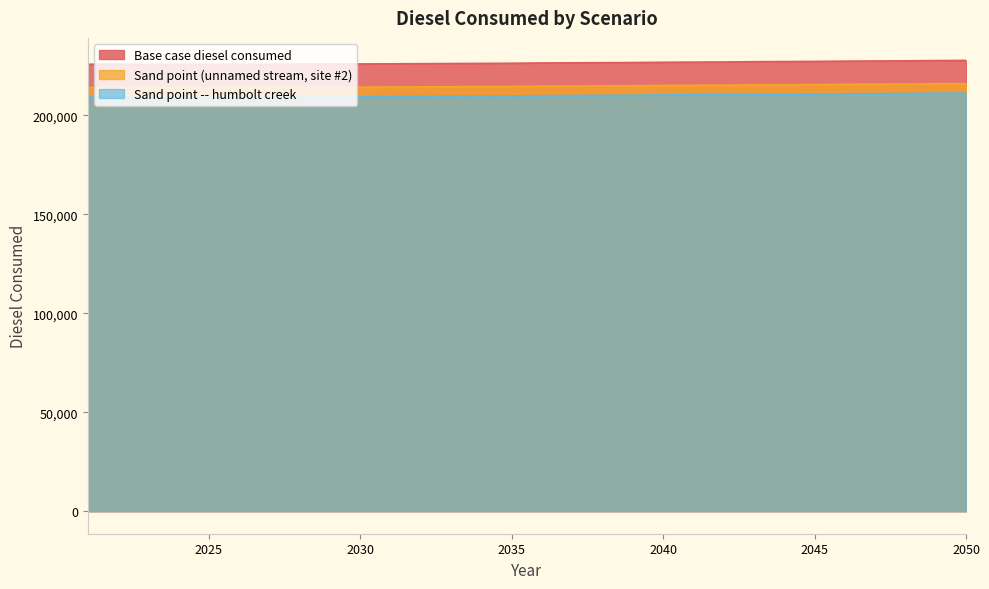

How many lines are shown in the chart?

3